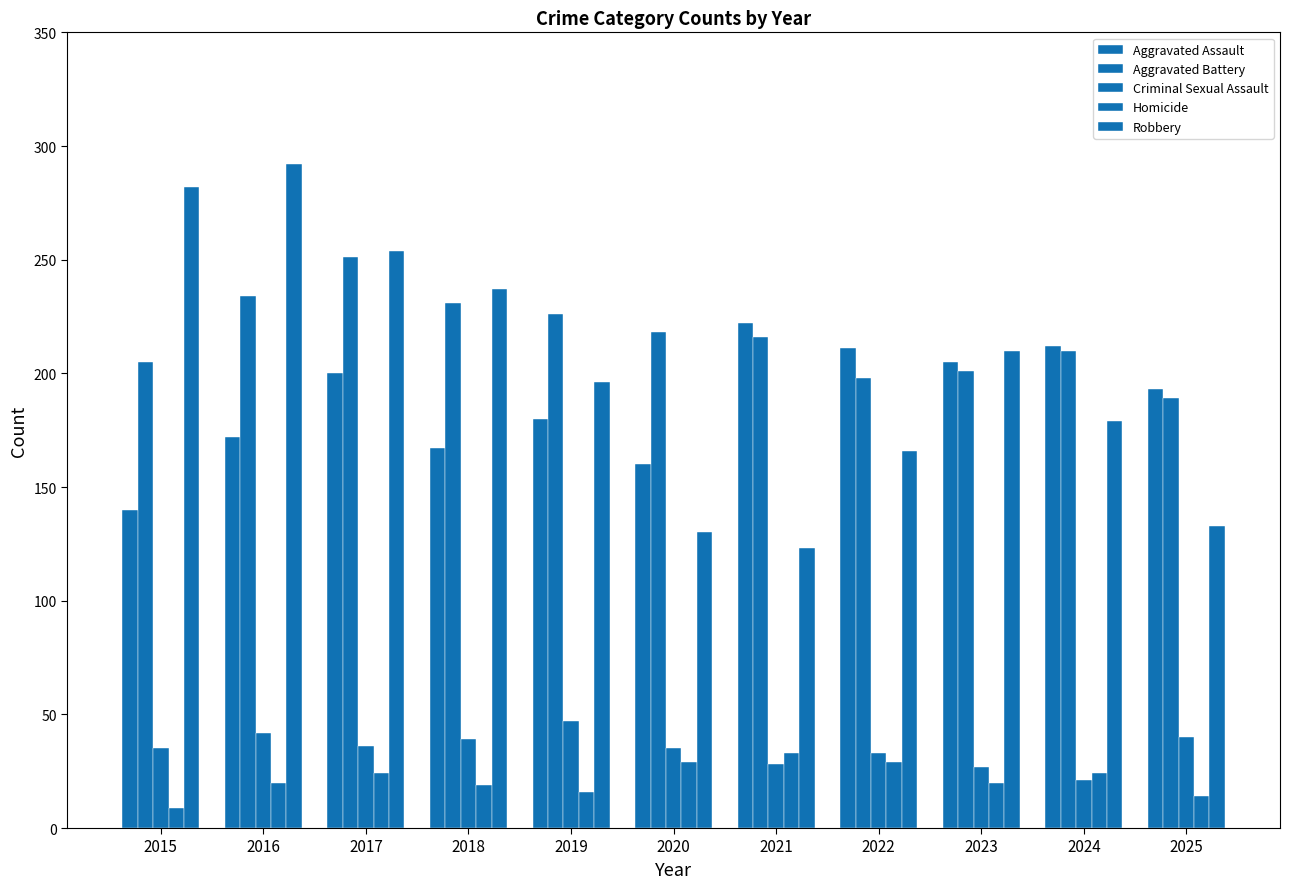

The Homicide series shows 19 at 2018. True or false?

True